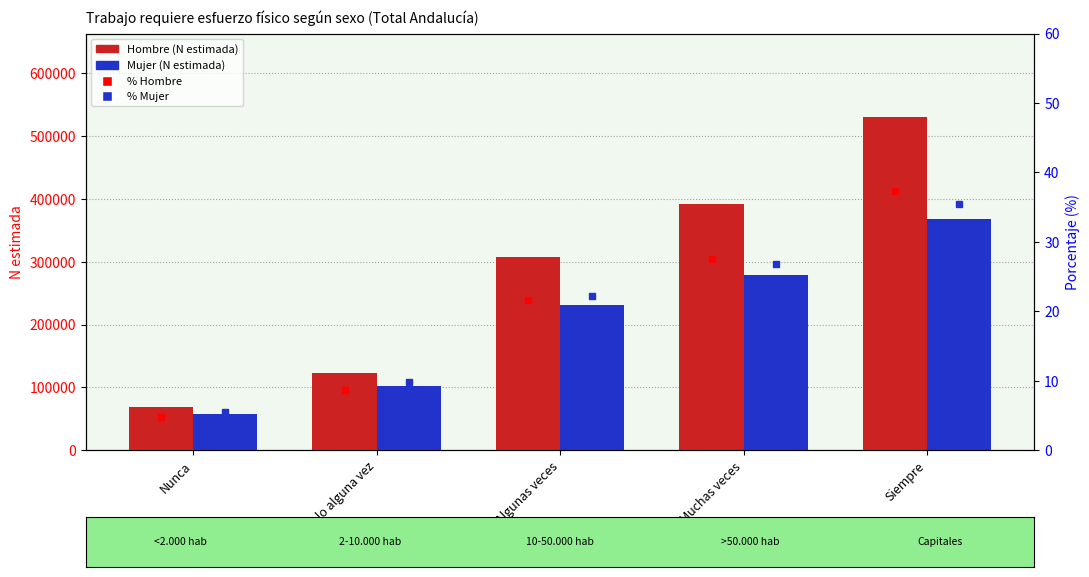

What is the difference between the Hombre (N estimada) values at Muchas veces and Solo alguna vez?

268635.0